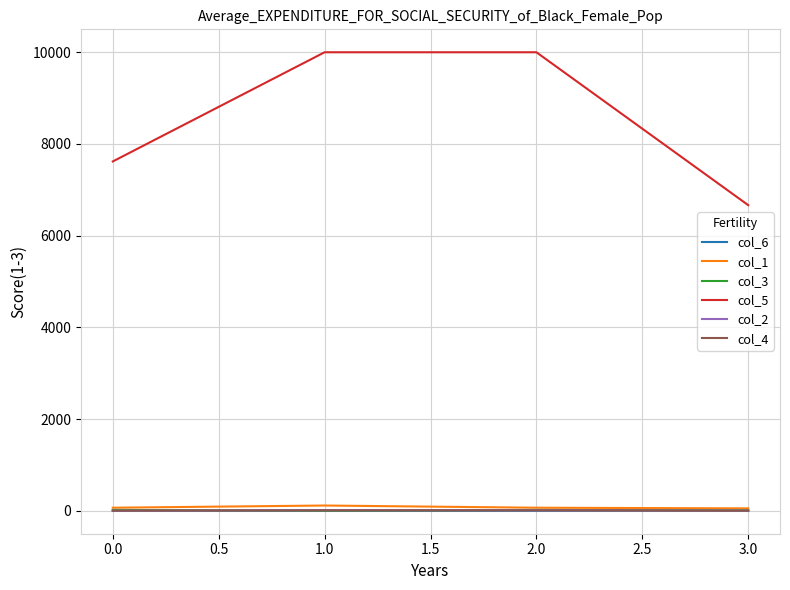

How many interior local valleys does the col_6 series have?

1